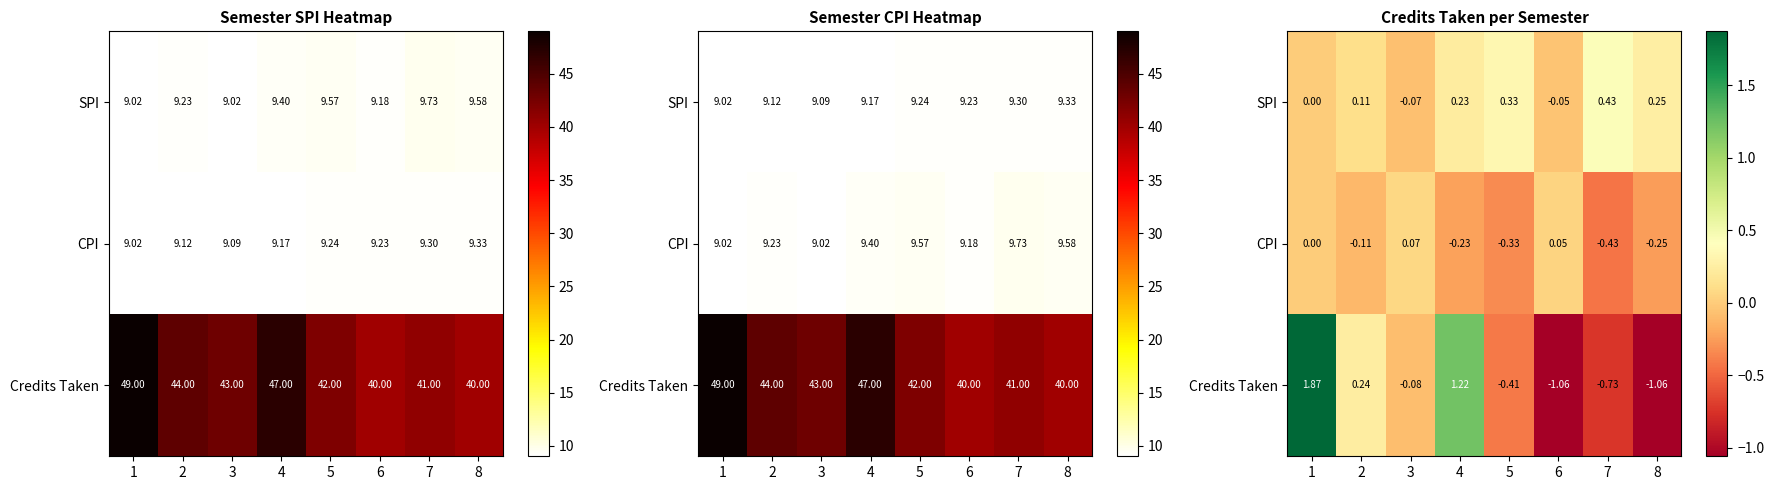

List the series in order of their overall mean, lowest first.

CPI, Credits Taken, SPI